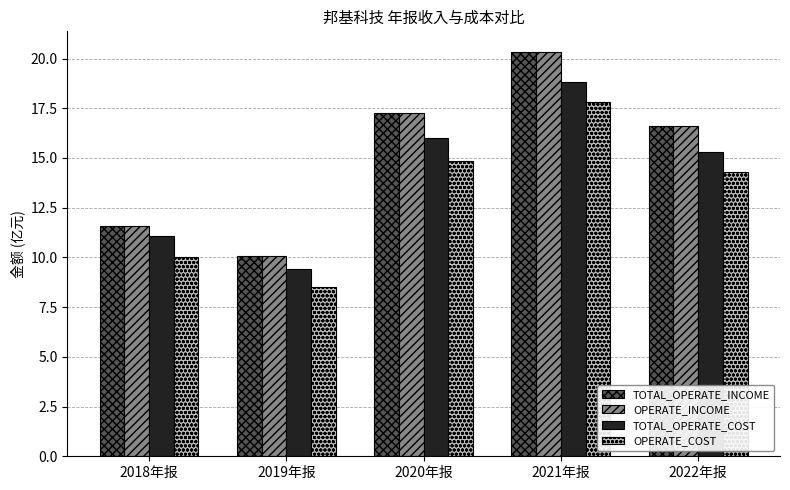

What is the difference between the highest and lowest values at 2021年报?

2.6